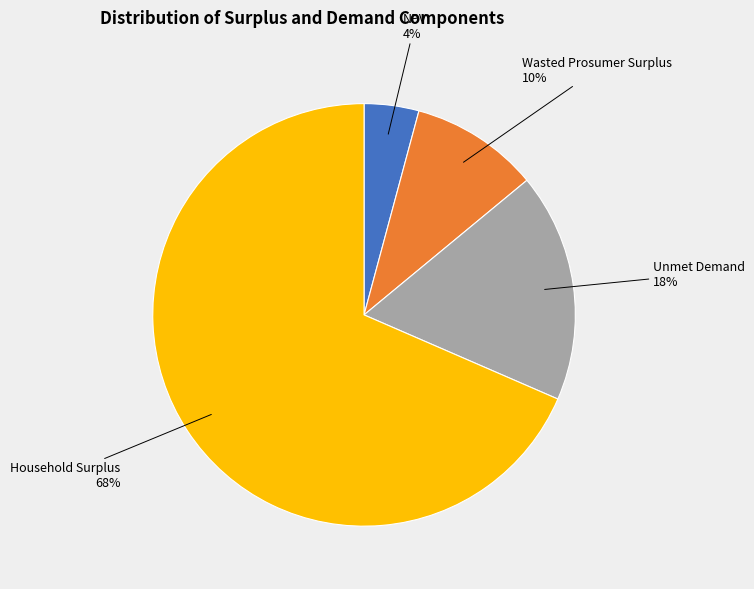

To the nearest percent, what is the difference between the largest and smallest slice percentages?

64%